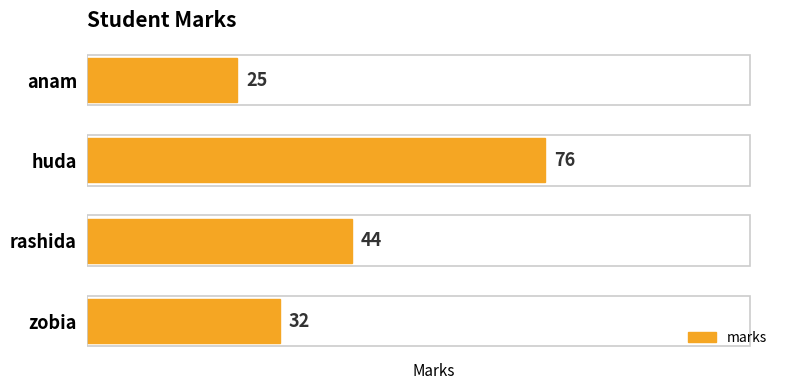

What is the ratio of the value at rashida to the value at zobia?

1.4